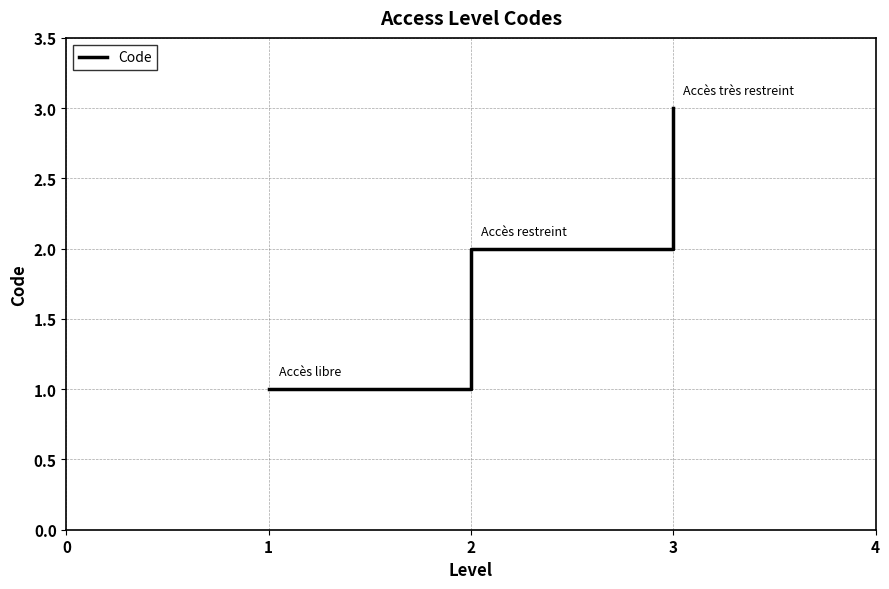

What is the maximum value shown in the chart?

3